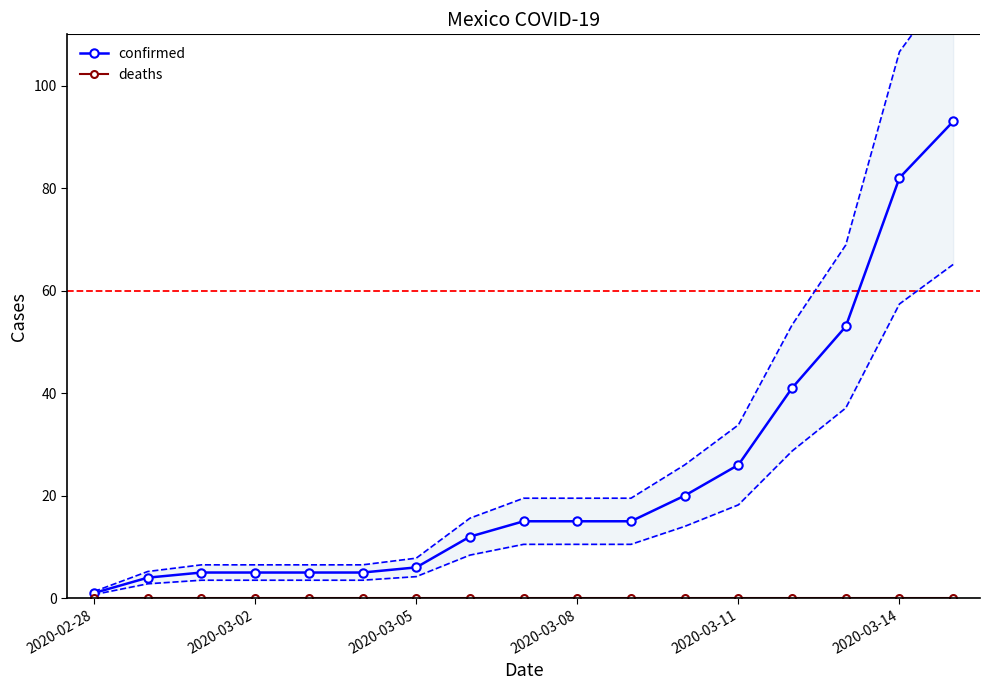

List the series in order of their peak value, lowest first.

deaths, confirmed